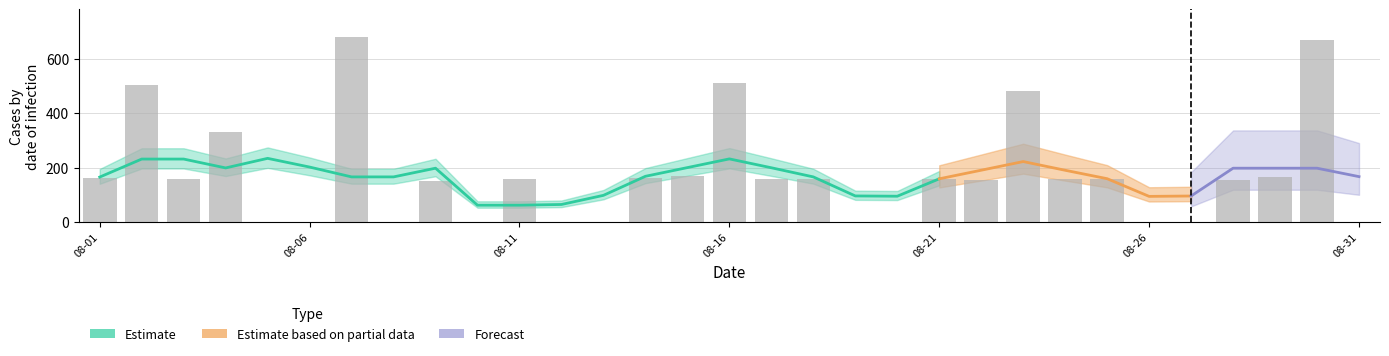

Between 2017-08-24 and 2017-08-28, which is larger?

2017-08-24